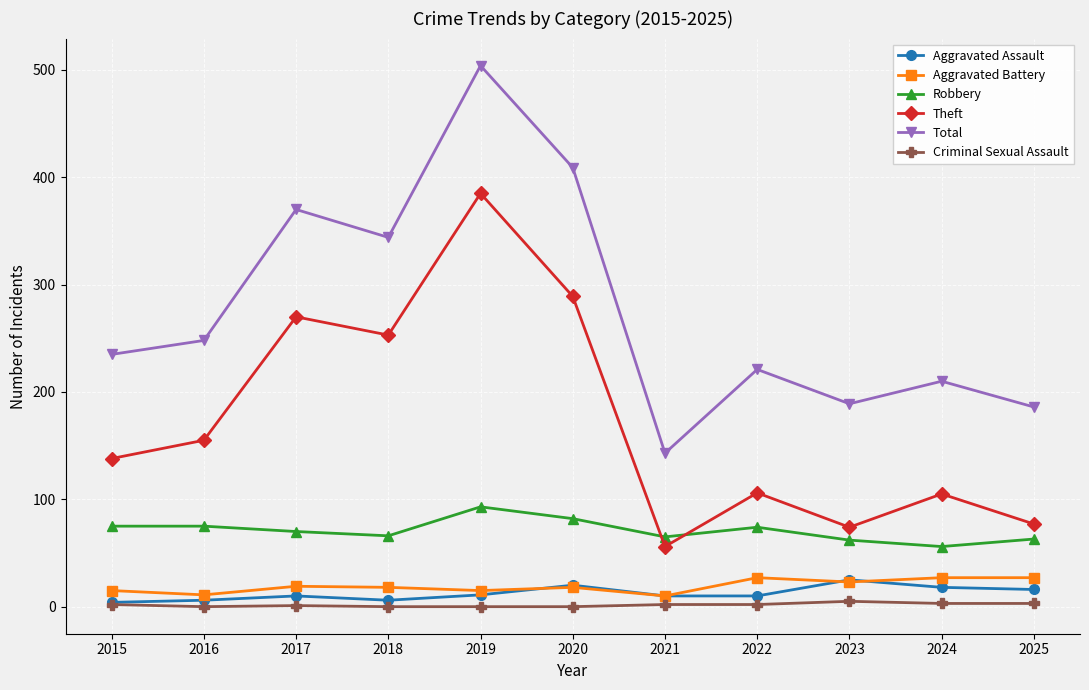

Between 2018 and 2022, which series saw the biggest shift?

Theft